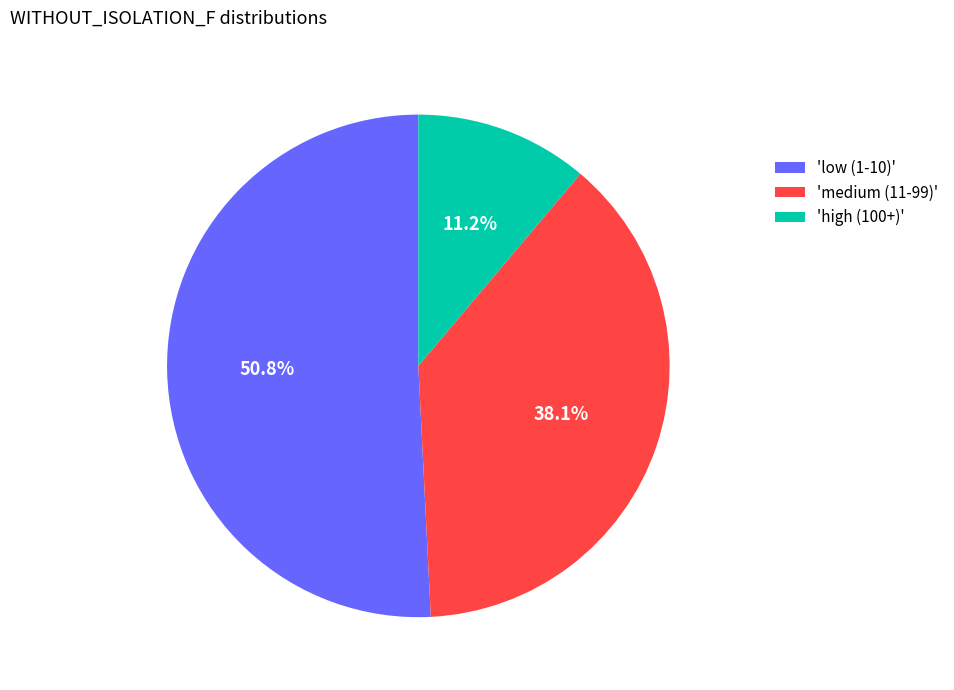

What percentage is NOT represented by 'medium (11-99)'?

61.9%